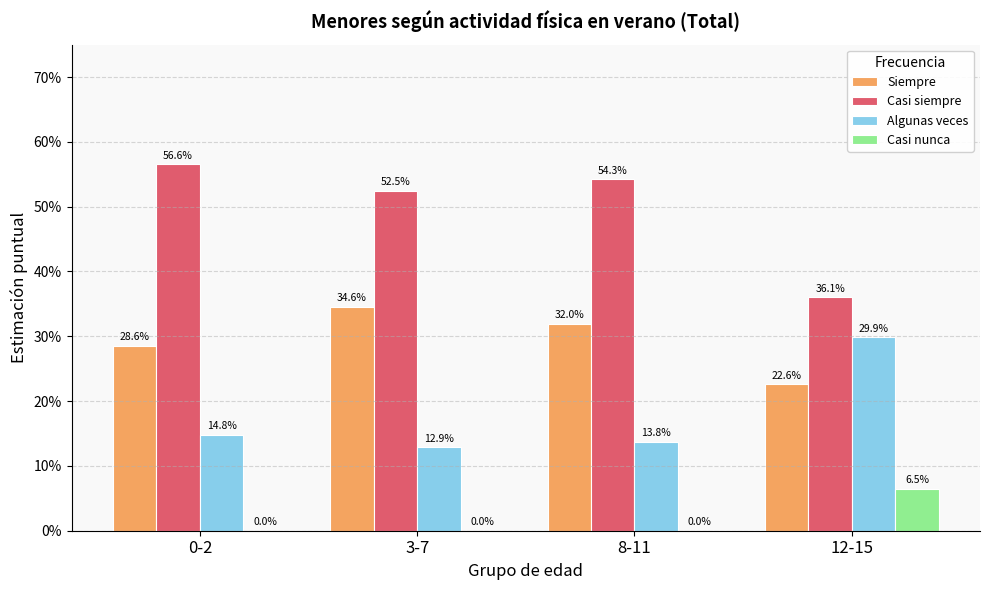

What is the total value across all series at 3-7?

1.0